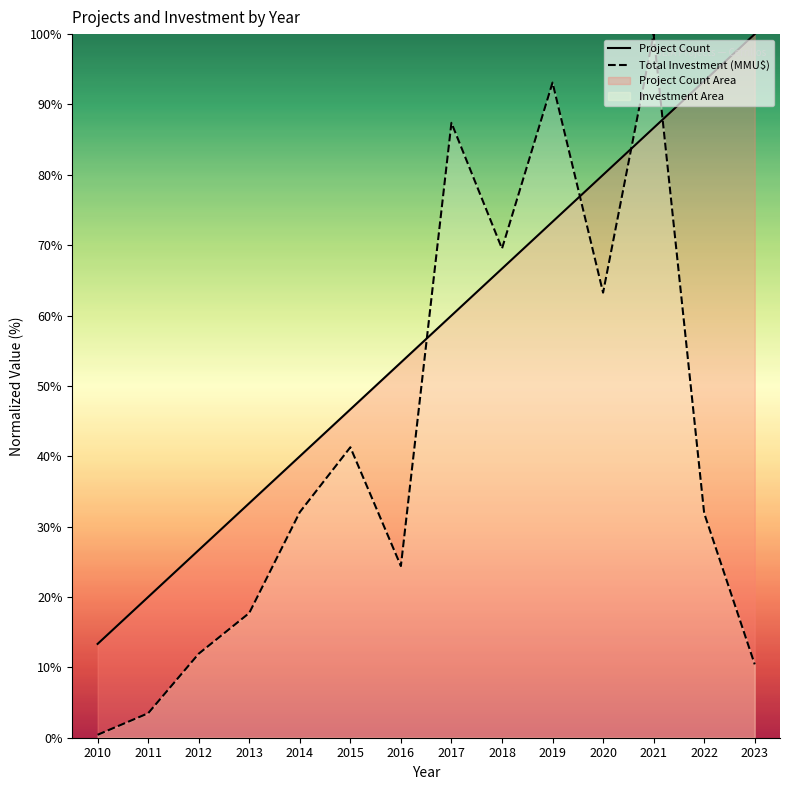

Is the value of Total Investment (MMU$) at 2023 greater than the value of Project Count at 2014?

No